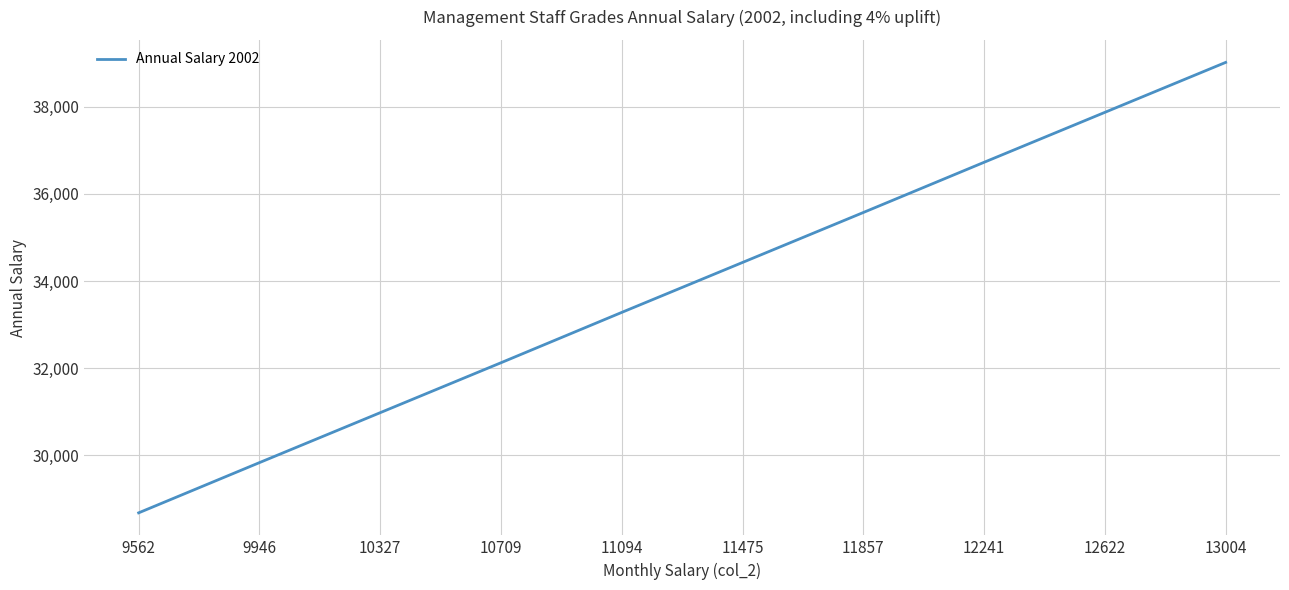

What is the change in value from 10327 to 11475?

+3444.5